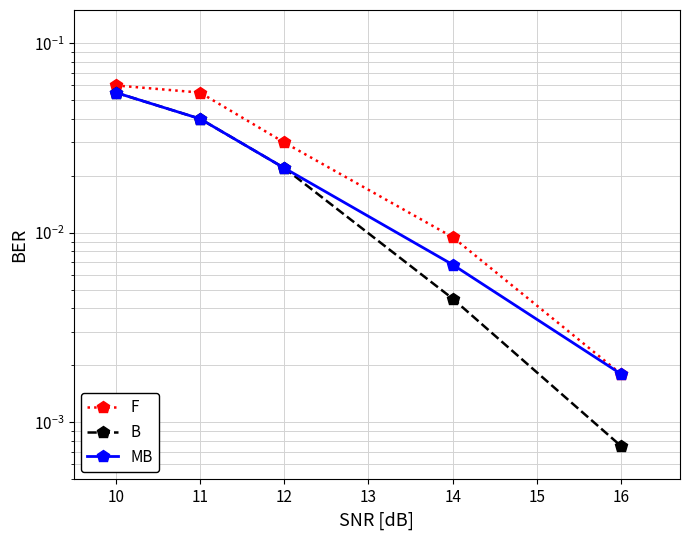

How many lines are shown in the chart?

3